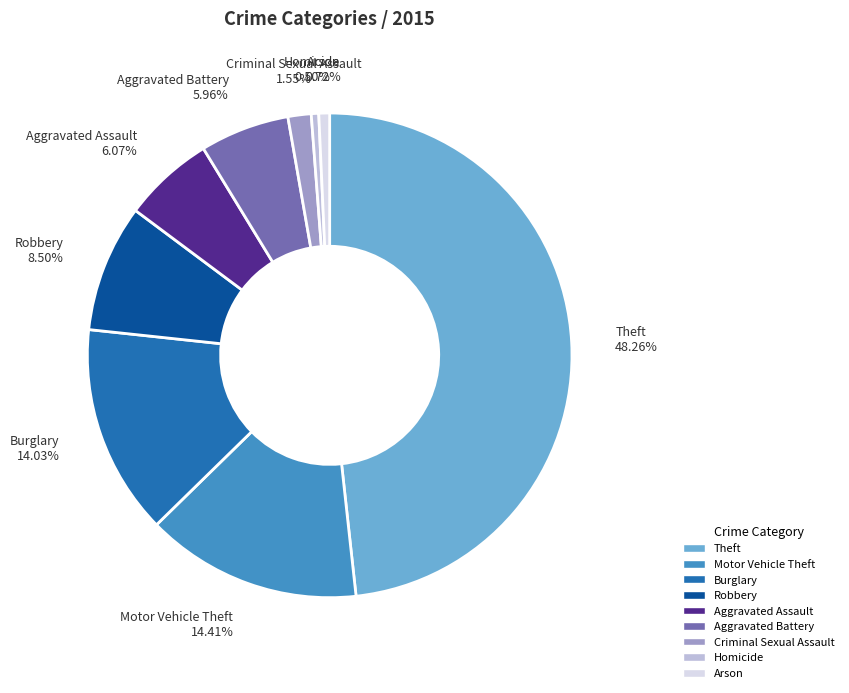

What is the largest slice in the pie chart?

Theft